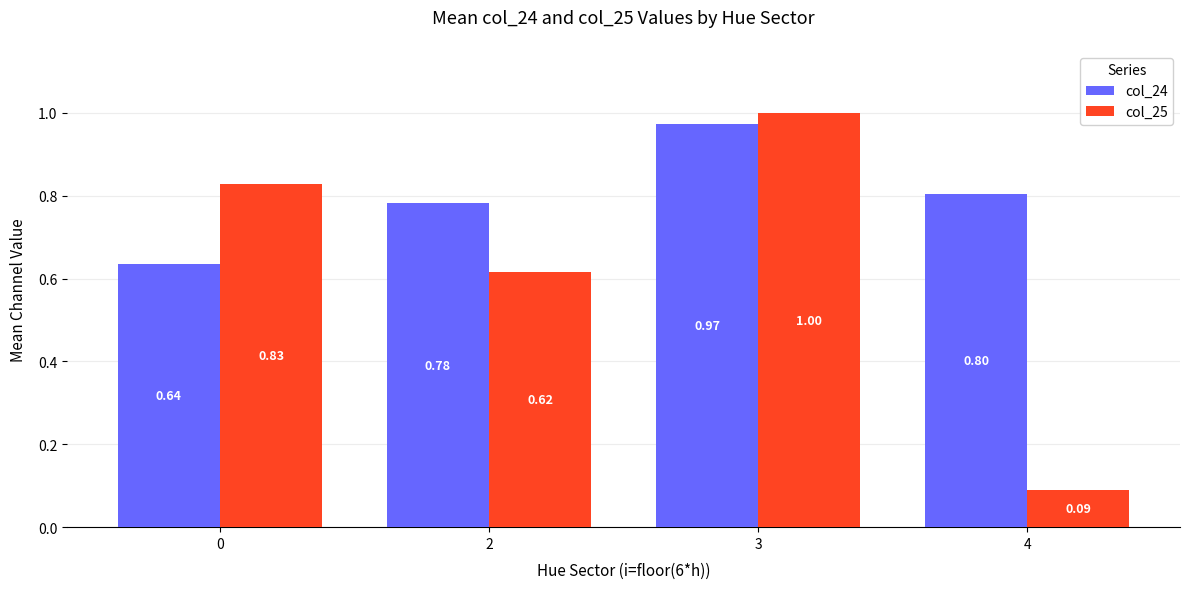

What is the spread (max minus min) of values at 2?

0.2